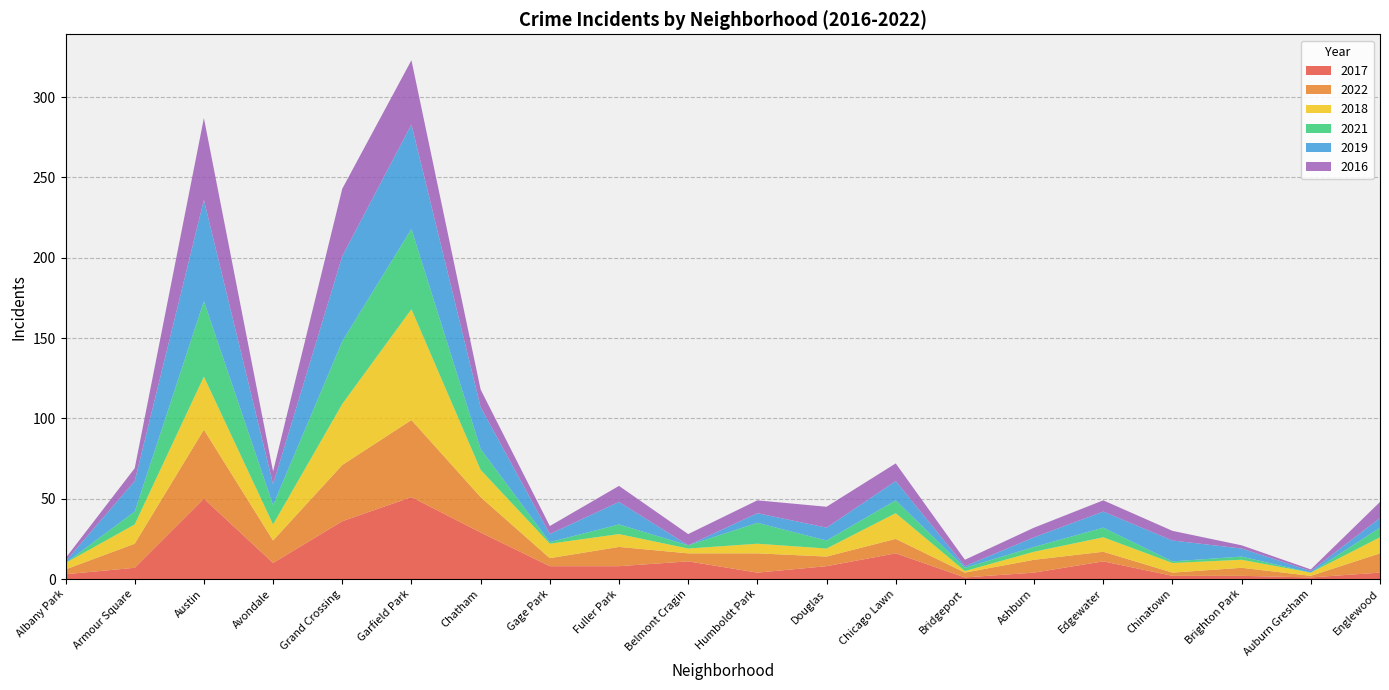

Reading left to right, list all the values displayed in this chart.

2017: Albany Park=3	Armour Square=7	Austin=50	Avondale=10	Grand Crossing=36	Garfield Park=51	Chatham=29	Gage Park=8	Fuller Park=8	Belmont Cragin=11	Humboldt Park=4	Douglas=8	Chicago Lawn=16	Bridgeport=1	Ashburn=4	Edgewater=11	Chinatown=2	Brighton Park=2	Auburn Gresham=1	Englewood=4
2022: Albany Park=3	Armour Square=15	Austin=43	Avondale=14	Grand Crossing=35	Garfield Park=48	Chatham=22	Gage Park=5	Fuller Park=12	Belmont Cragin=5	Humboldt Park=12	Douglas=6	Chicago Lawn=9	Bridgeport=3	Ashburn=8	Edgewater=6	Chinatown=2	Brighton Park=5	Auburn Gresham=1	Englewood=12
2018: Albany Park=4	Armour Square=12	Austin=33	Avondale=10	Grand Crossing=38	Garfield Park=69	Chatham=17	Gage Park=9	Fuller Park=8	Belmont Cragin=3	Humboldt Park=6	Douglas=5	Chicago Lawn=16	Bridgeport=1	Ashburn=5	Edgewater=9	Chinatown=6	Brighton Park=5	Auburn Gresham=2	Englewood=10
2021: Albany Park=0	Armour Square=8	Austin=47	Avondale=12	Grand Crossing=39	Garfield Park=50	Chatham=13	Gage Park=1	Fuller Park=6	Belmont Cragin=2	Humboldt Park=13	Douglas=5	Chicago Lawn=8	Bridgeport=2	Ashburn=3	Edgewater=6	Chinatown=1	Brighton Park=2	Auburn Gresham=0	Englewood=6
2019: Albany Park=1	Armour Square=19	Austin=63	Avondale=13	Grand Crossing=53	Garfield Park=65	Chatham=26	Gage Park=5	Fuller Park=14	Belmont Cragin=0	Humboldt Park=6	Douglas=8	Chicago Lawn=12	Bridgeport=1	Ashburn=6	Edgewater=10	Chinatown=13	Brighton Park=5	Auburn Gresham=1	Englewood=6
2016: Albany Park=2	Armour Square=8	Austin=51	Avondale=8	Grand Crossing=42	Garfield Park=40	Chatham=11	Gage Park=5	Fuller Park=10	Belmont Cragin=7	Humboldt Park=8	Douglas=13	Chicago Lawn=11	Bridgeport=4	Ashburn=6	Edgewater=7	Chinatown=6	Brighton Park=2	Auburn Gresham=1	Englewood=10